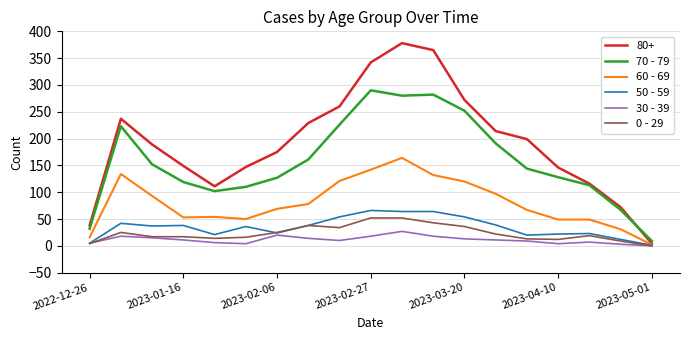

Rank the series by their maximum value, from lowest to highest.

30 - 39, 0 - 29, 50 - 59, 60 - 69, 70 - 79, 80+